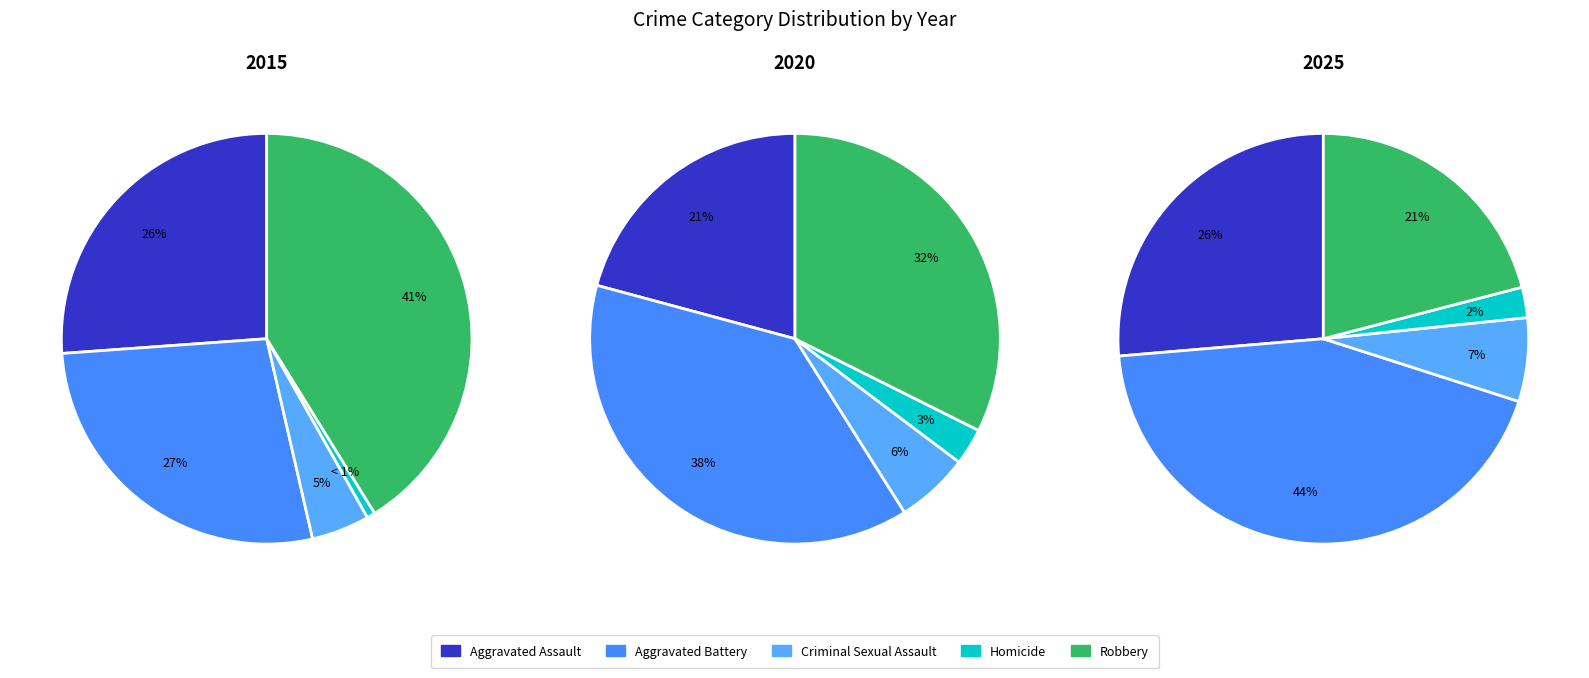

To the nearest percent, what portion does Aggravated Battery represent?

44%